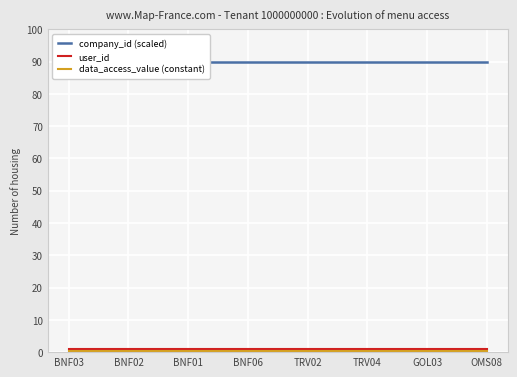

Which label corresponds to the largest value in the chart?

BNF03